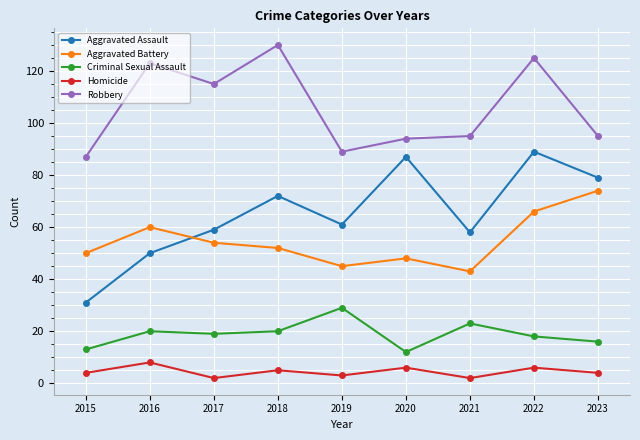

At which category is the sum across all series the highest?

2022